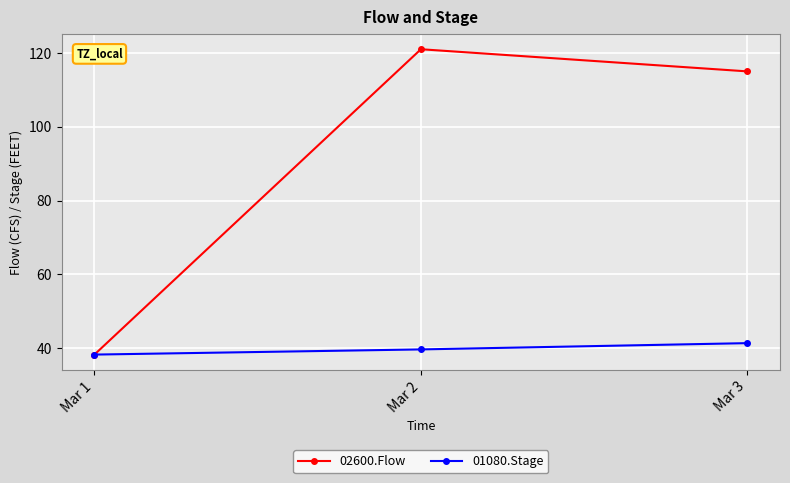

Is it true that 01080.Stage equals 38.3 at Mar 1?

True